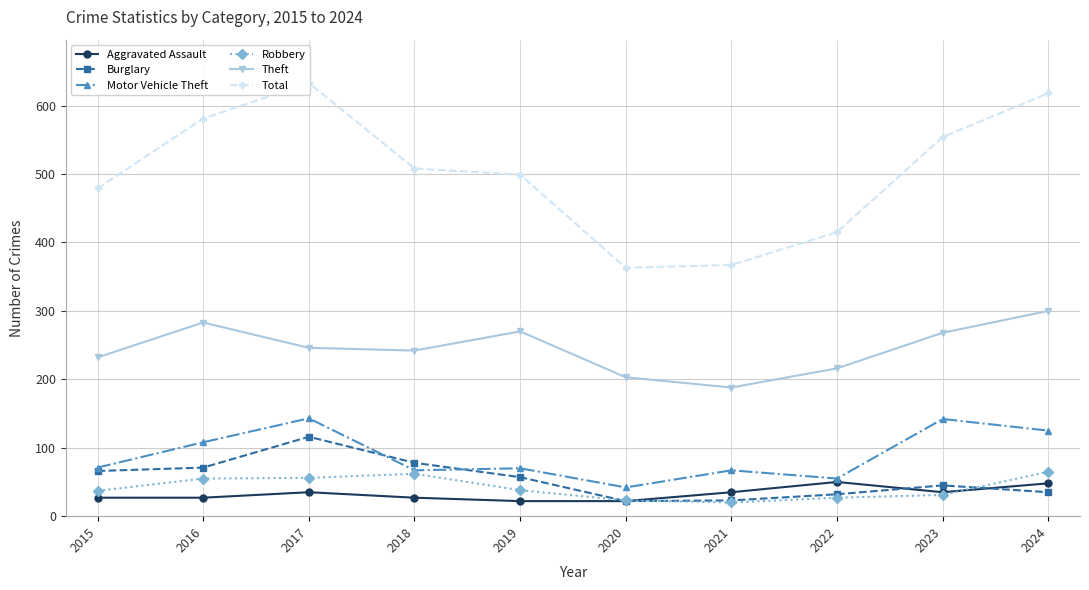

What is the difference between the Burglary values at 2015 and 2021?

43